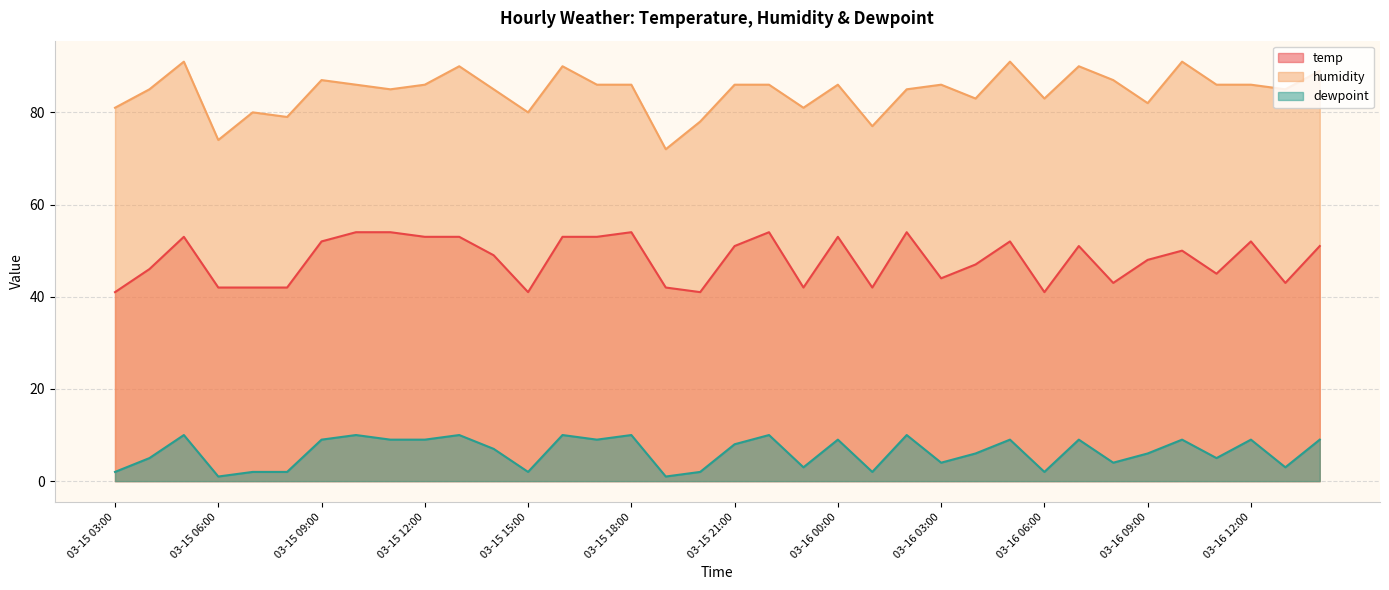

Between 03-15 22:00 and 03-15 08:00, which is larger?

03-15 22:00